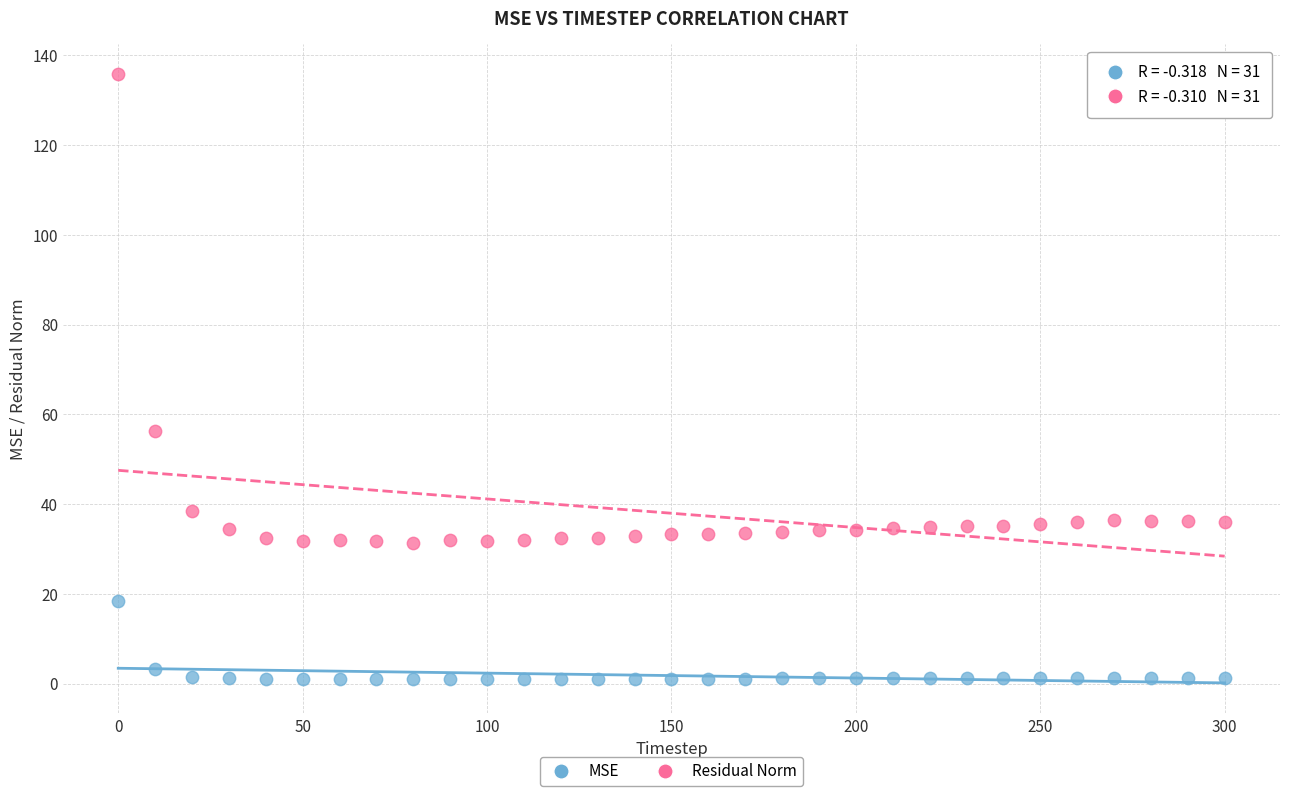

In the MSE series, what Y value is closest to 9?

3.2